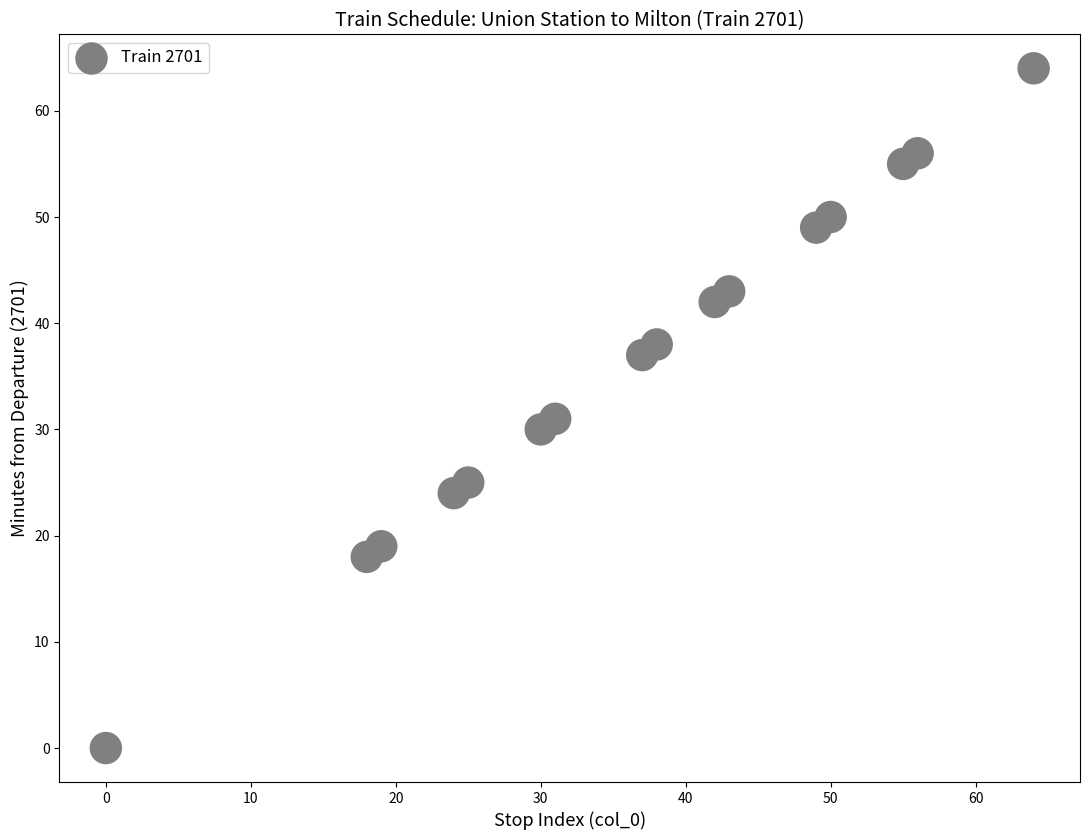

What Y value in the scatter plot is closest to 32?

31